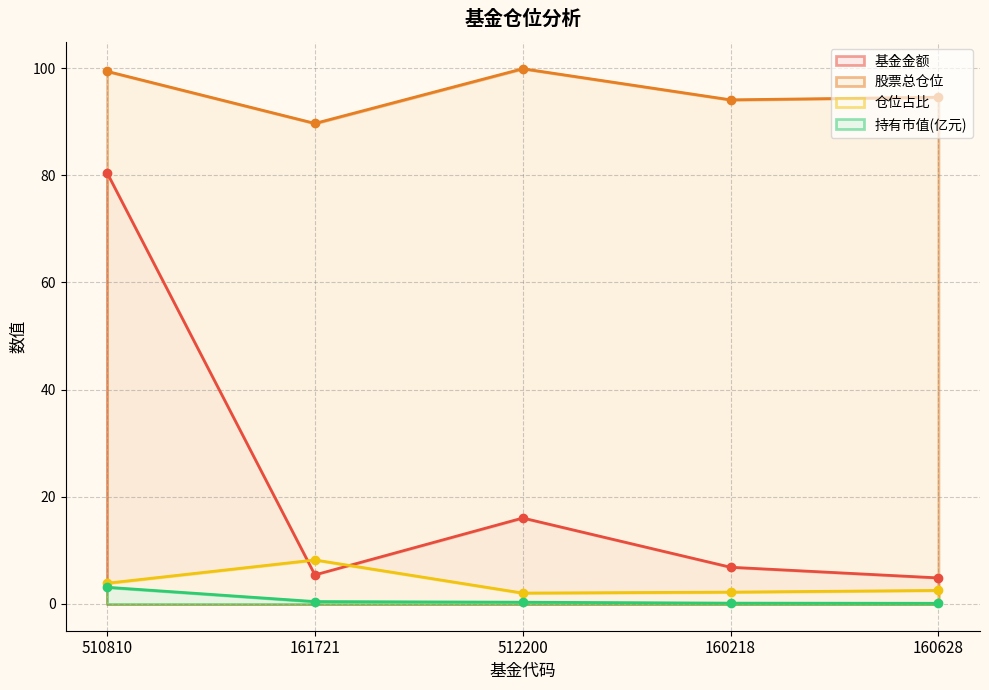

At how many categories does at least one series exceed 24?

5